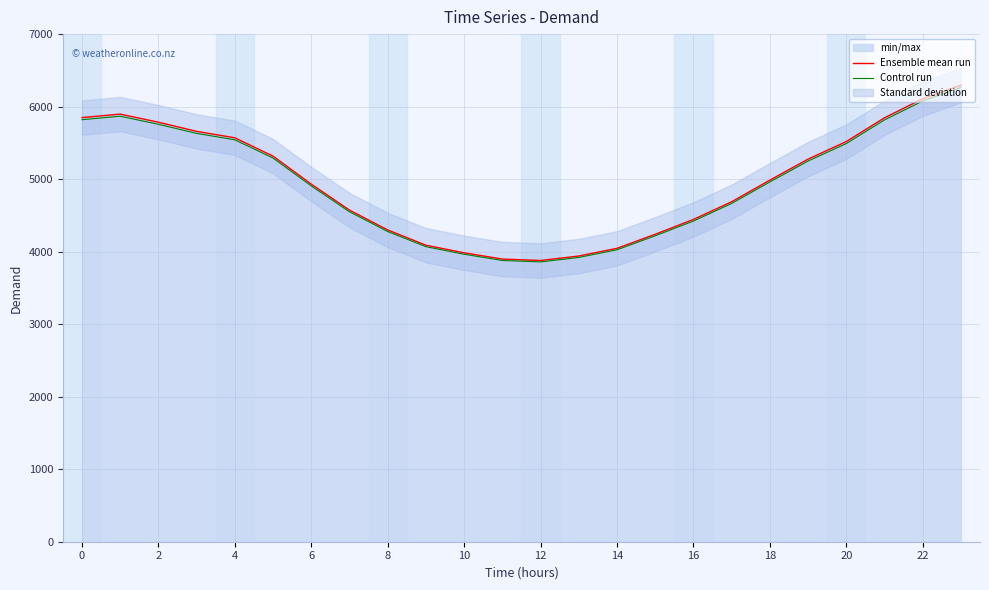

Is this an area chart (filled region under the line)?

No